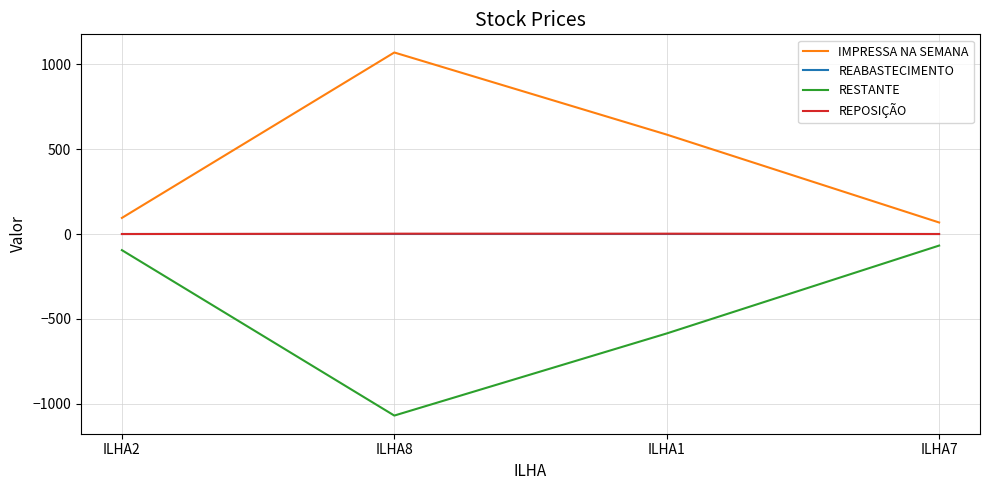

What is the smallest value displayed?

-1070